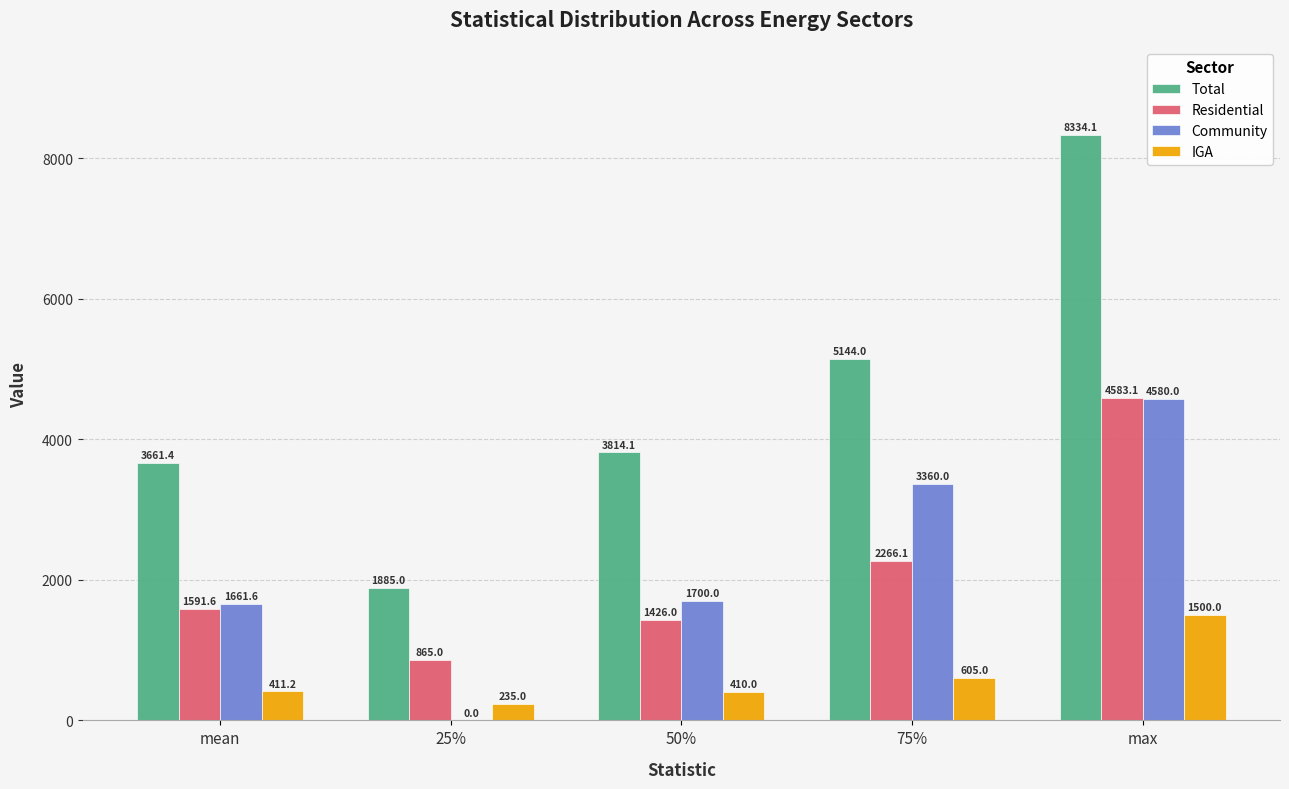

Count the number of data series in this chart.

4